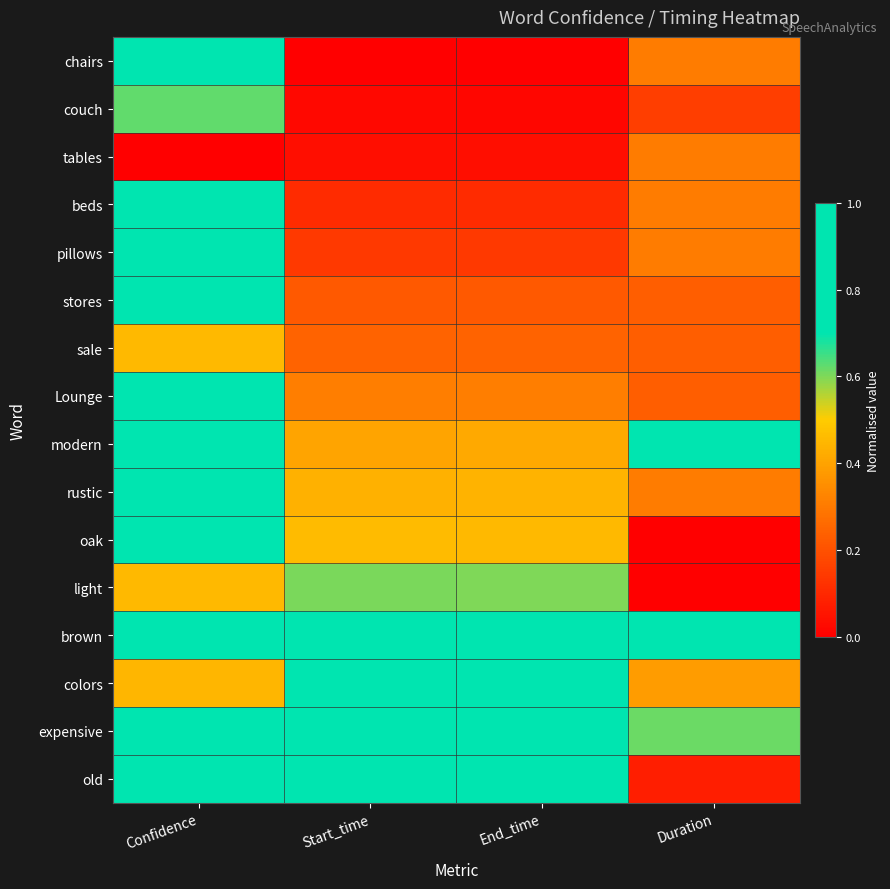

Reading right to left, extract all data points from this chart.

chairs: Duration=0.3	End_time=0.0	Start_time=0.0	Confidence=1.0
couch: Duration=0.2	End_time=0.0	Start_time=0.0	Confidence=0.6
tables: Duration=0.3	End_time=0.0	Start_time=0.0	Confidence=0.0
beds: Duration=0.3	End_time=0.1	Start_time=0.1	Confidence=0.7
pillows: Duration=0.3	End_time=0.1	Start_time=0.1	Confidence=0.9
stores: Duration=0.2	End_time=0.2	Start_time=0.2	Confidence=0.9
sale: Duration=0.2	End_time=0.2	Start_time=0.2	Confidence=0.5
Lounge: Duration=0.2	End_time=0.3	Start_time=0.3	Confidence=0.9
modern: Duration=1.0	End_time=0.4	Start_time=0.4	Confidence=0.8
rustic: Duration=0.3	End_time=0.4	Start_time=0.4	Confidence=0.8
oak: Duration=0.0	End_time=0.5	Start_time=0.5	Confidence=0.8
light: Duration=0.0	End_time=0.6	Start_time=0.6	Confidence=0.5
brown: Duration=0.9	End_time=0.8	Start_time=0.8	Confidence=0.8
colors: Duration=0.4	End_time=0.9	Start_time=0.9	Confidence=0.4
expensive: Duration=0.6	End_time=1.0	Start_time=1.0	Confidence=0.9
old: Duration=0.1	End_time=1.0	Start_time=1.0	Confidence=0.8